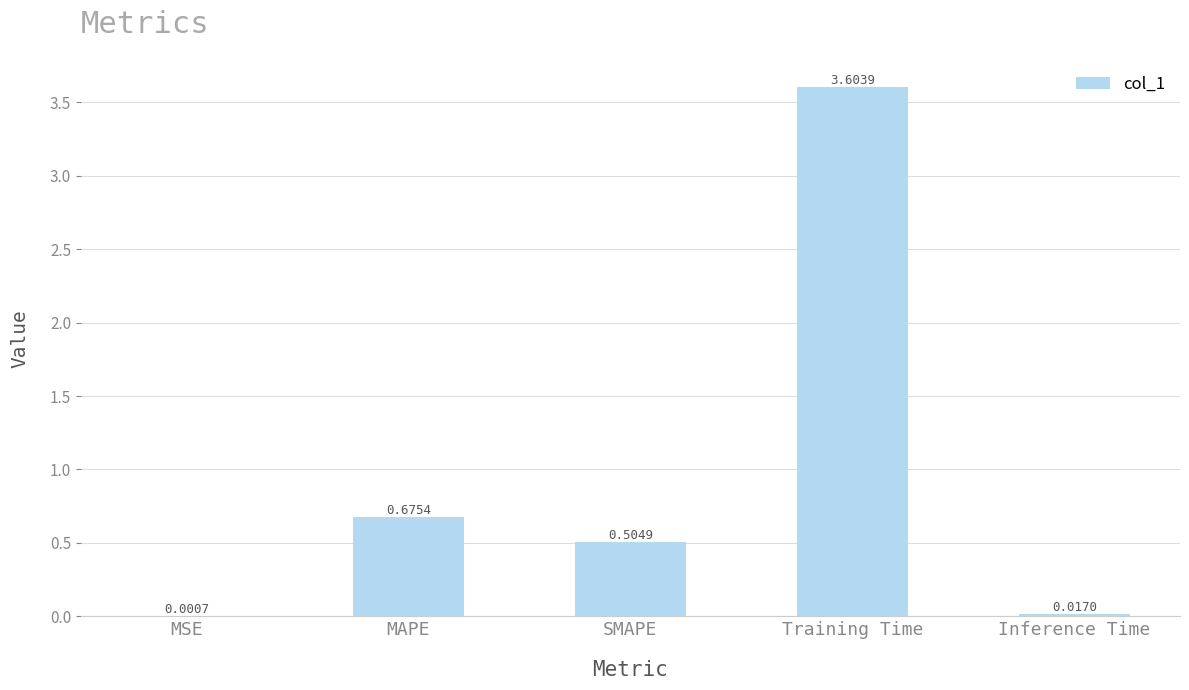

What is the sum of all values?

4.8